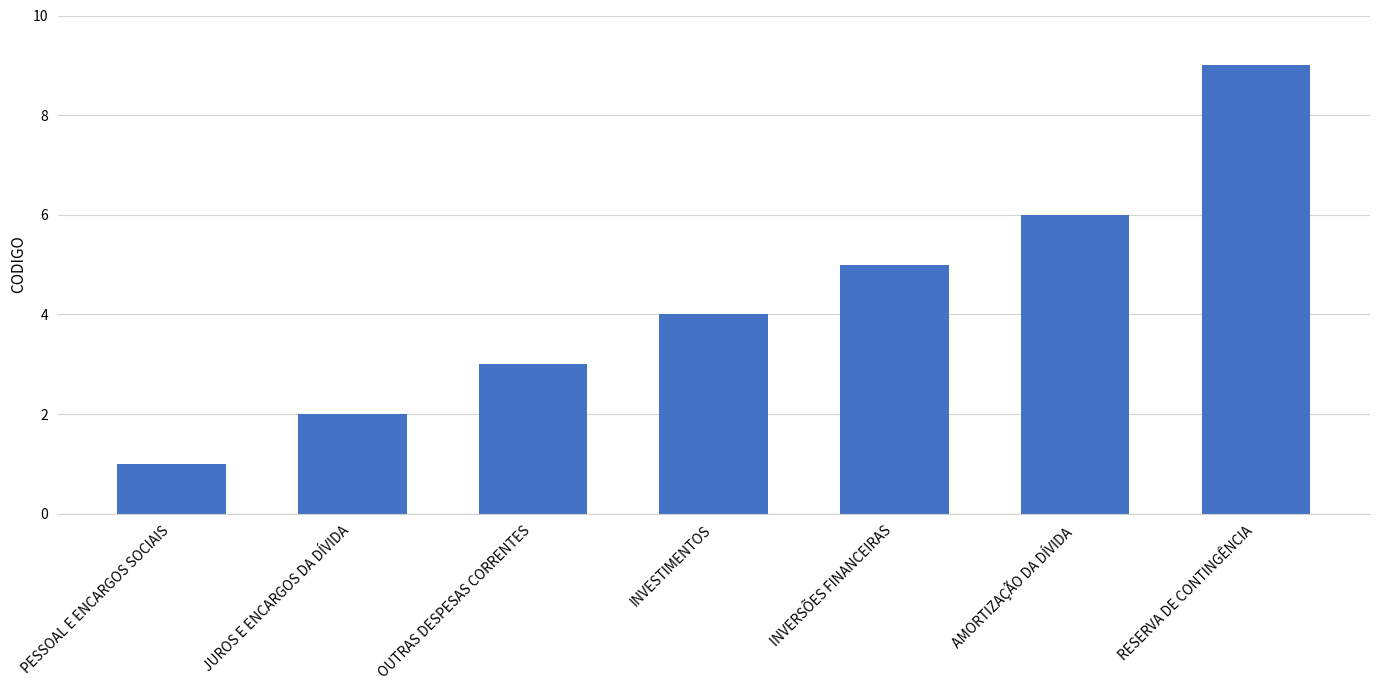

Between PESSOAL E ENCARGOS SOCIAIS and JUROS E ENCARGOS DA DÍVIDA, which is larger?

JUROS E ENCARGOS DA DÍVIDA